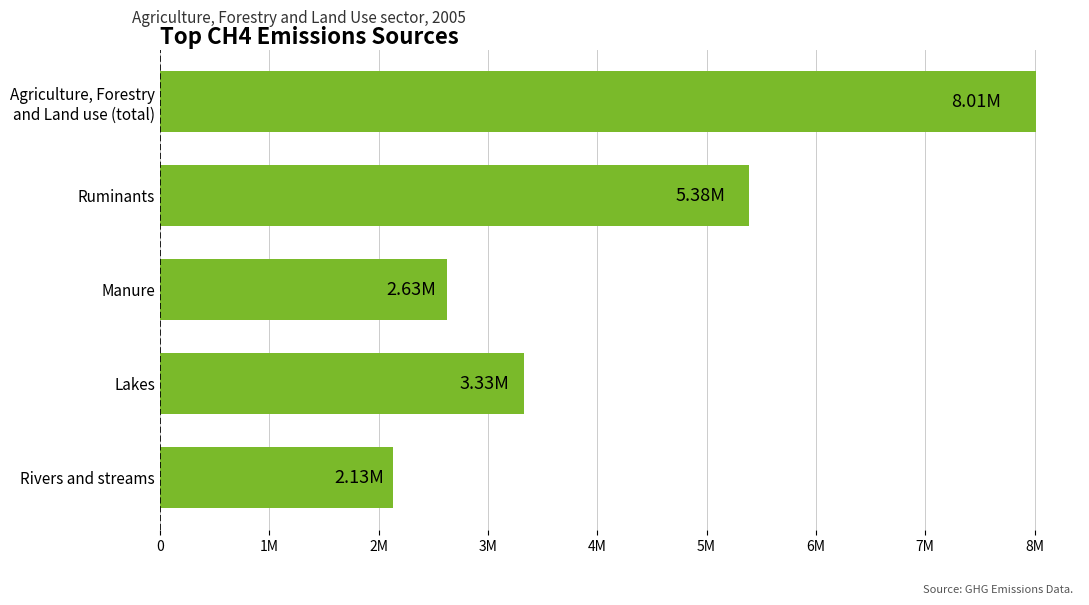

Count the number of data series in this chart.

1